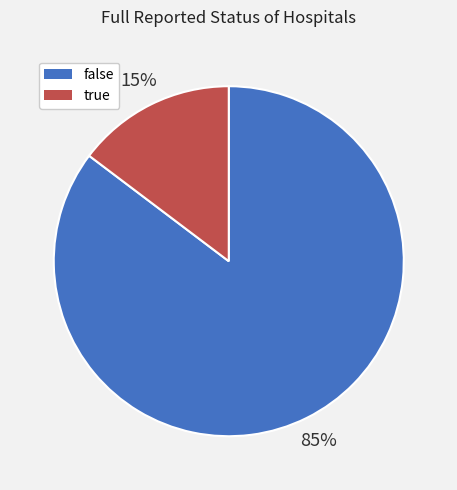

What is the ratio of the value at true to the value at false?

0.2